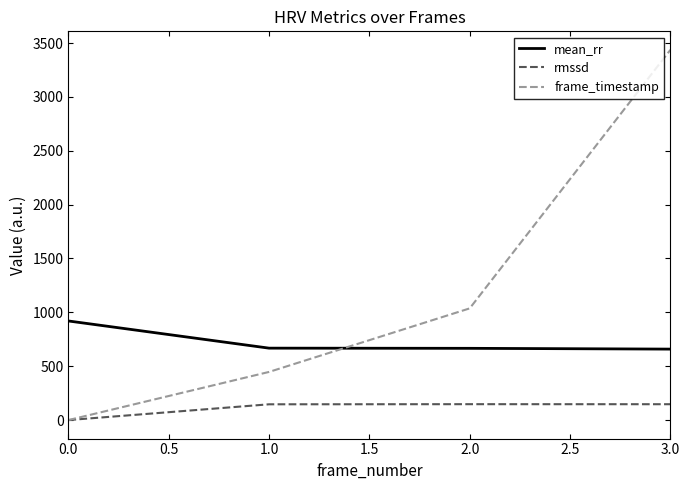

True or false: frame_timestamp has more than 0 points higher than both neighbors.

False